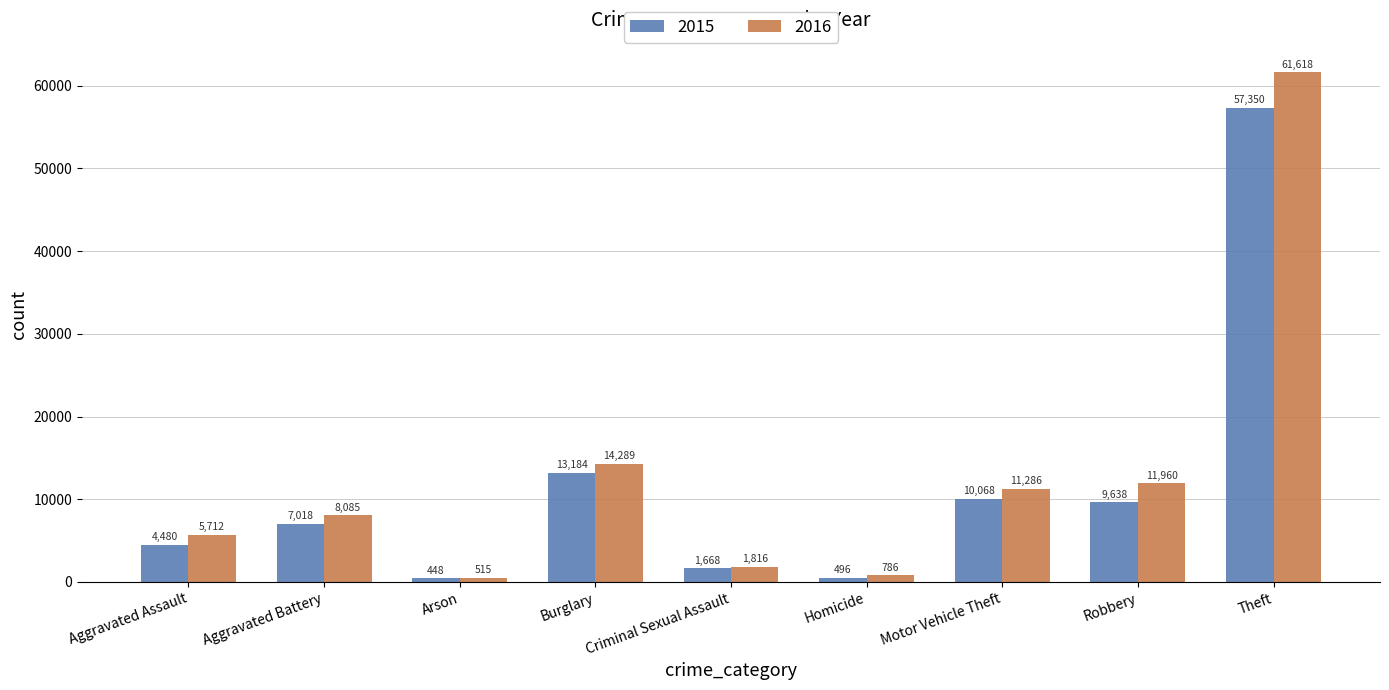

Reading left to right, transcribe all the data shown in this chart.

2015: 4480	7018	448	13184	1668	496	10068	9638	57350
2016: 5712	8085	515	14289	1816	786	11286	11960	61618